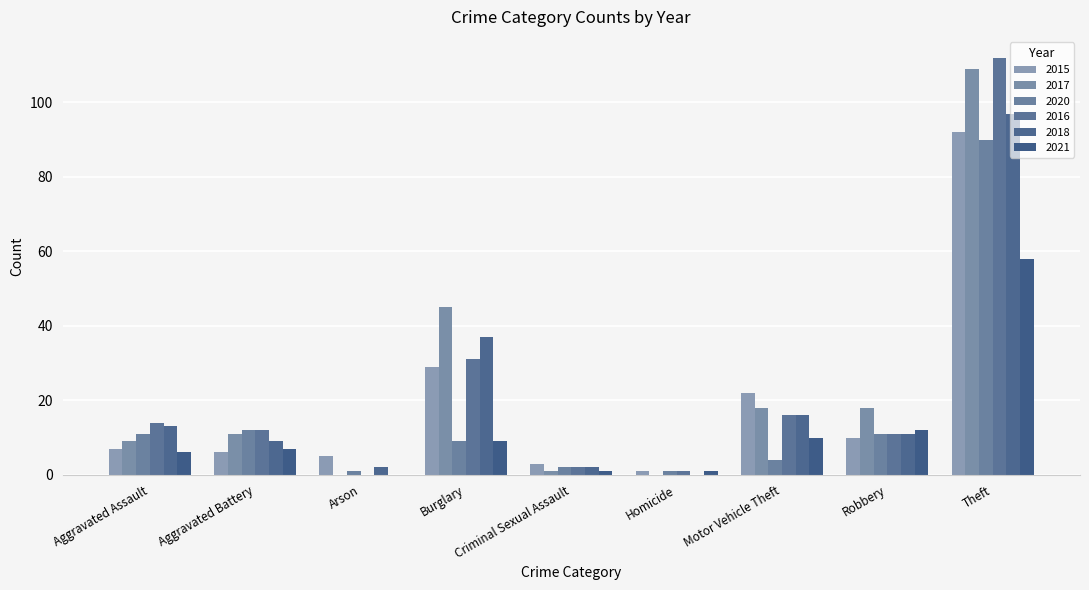

Reading right to left, what are all the values shown in this chart?

2015: 92	10	22	1	3	29	5	6	7
2017: 109	18	18	0	1	45	0	11	9
2020: 90	11	4	1	2	9	1	12	11
2016: 112	11	16	1	2	31	0	12	14
2018: 97	11	16	0	2	37	2	9	13
2021: 58	12	10	1	1	9	0	7	6